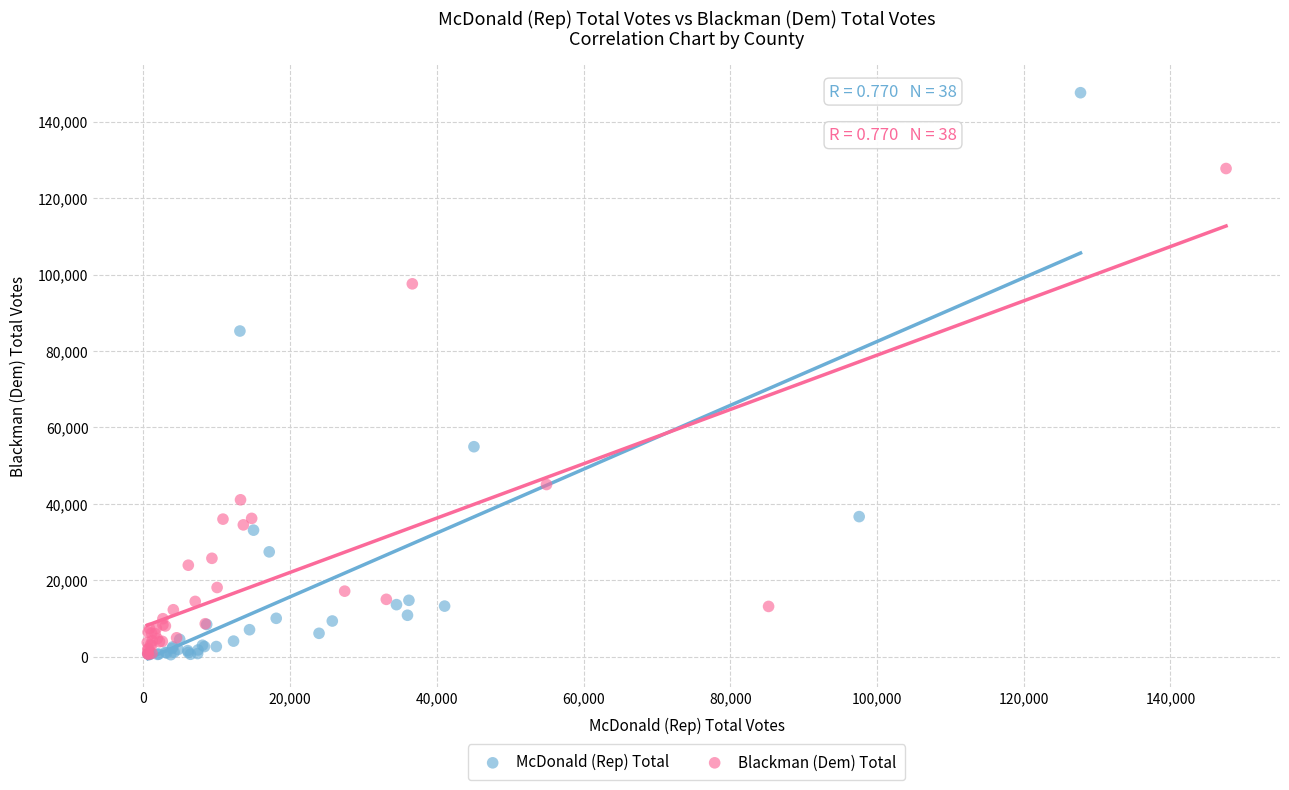

Which series contains the highest Y value?

McDonald (Rep) Total